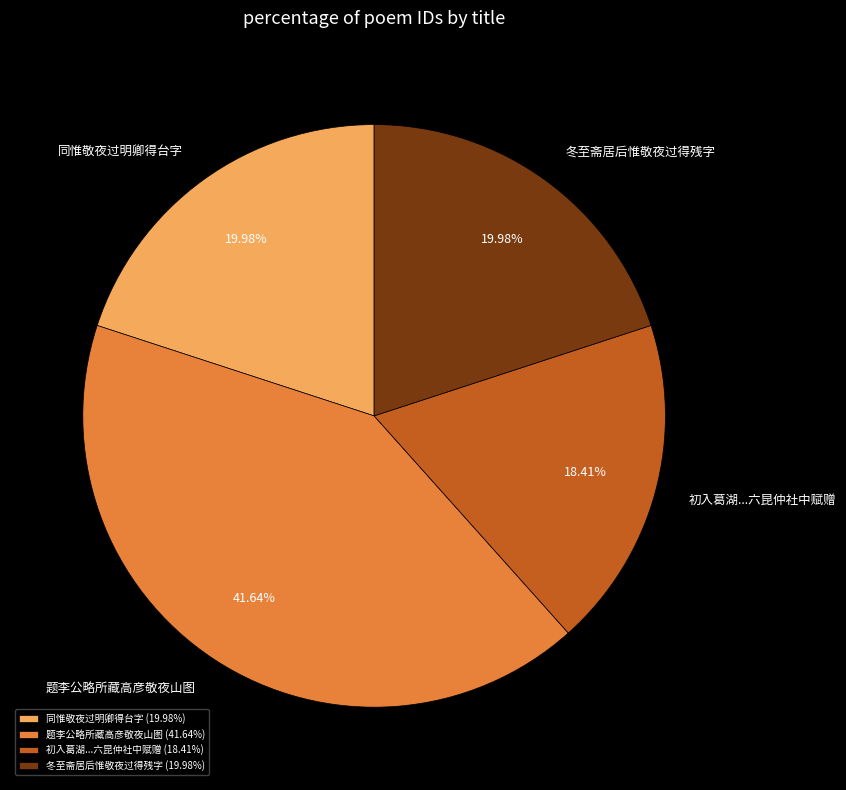

True or false: 题李公略所藏高彦敬夜山图 accounts for 53% of the total.

False